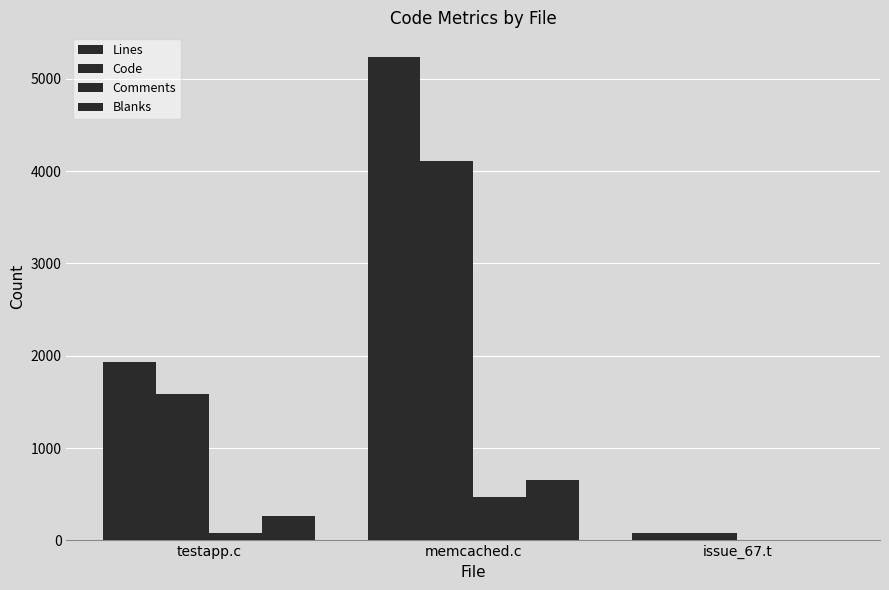

What is the highest value of the Blanks series?

660